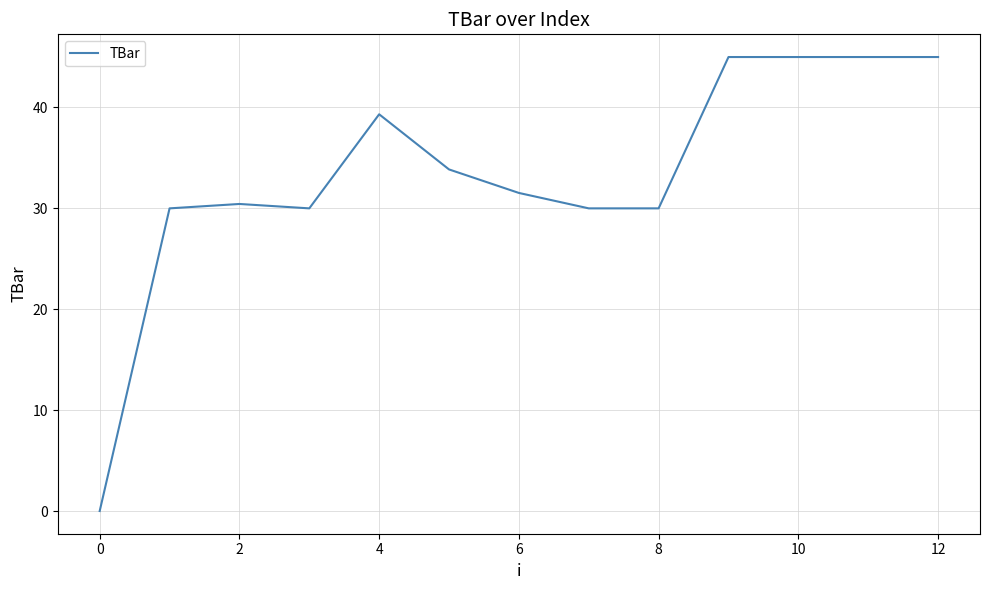

What is the difference between the maximum and minimum values?

45.0